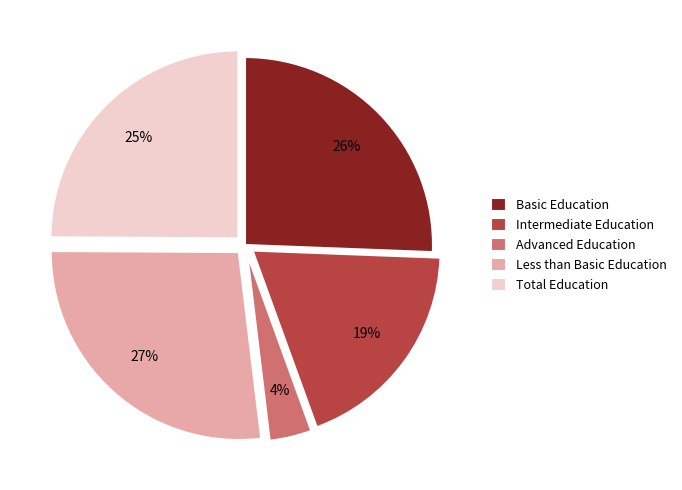

What percentage is the Advanced Education slice, to the nearest percent?

4%